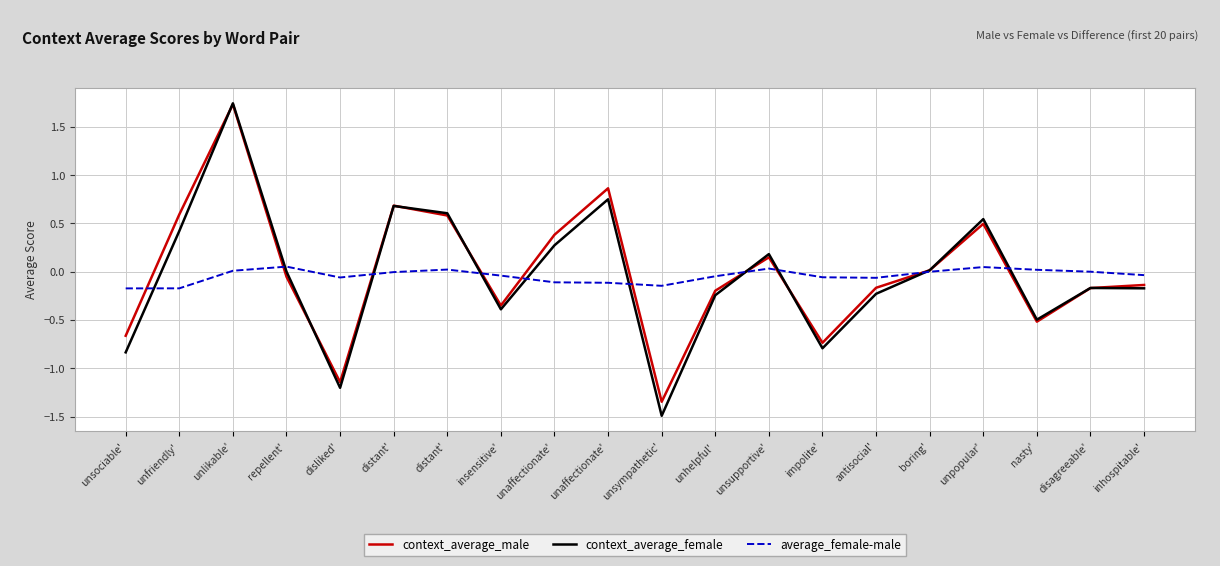

Is this an area chart (filled region under the line)?

No